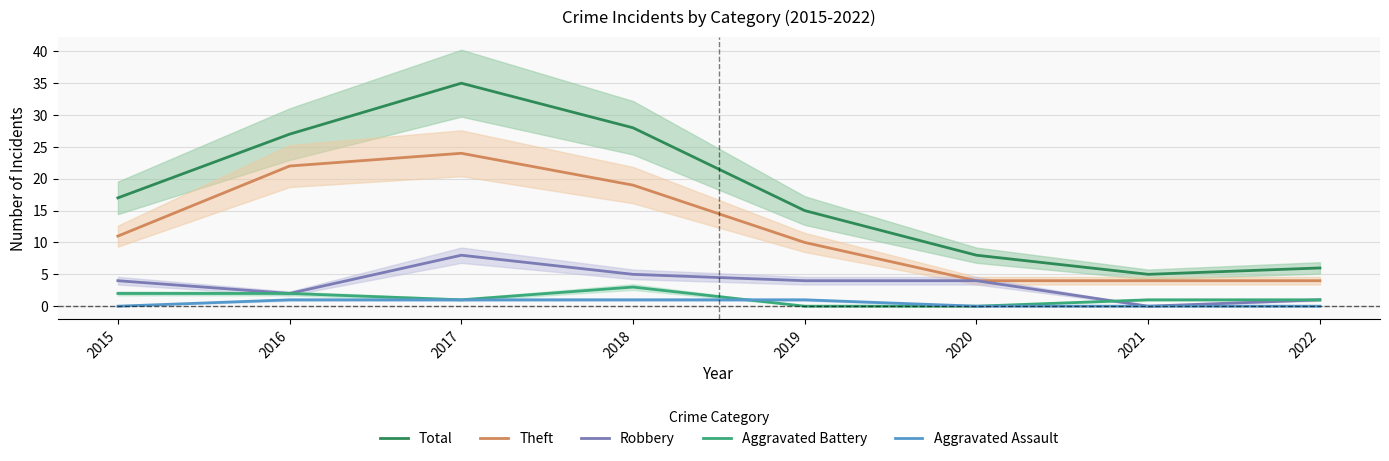

At which category is the sum across all series the highest?

2017